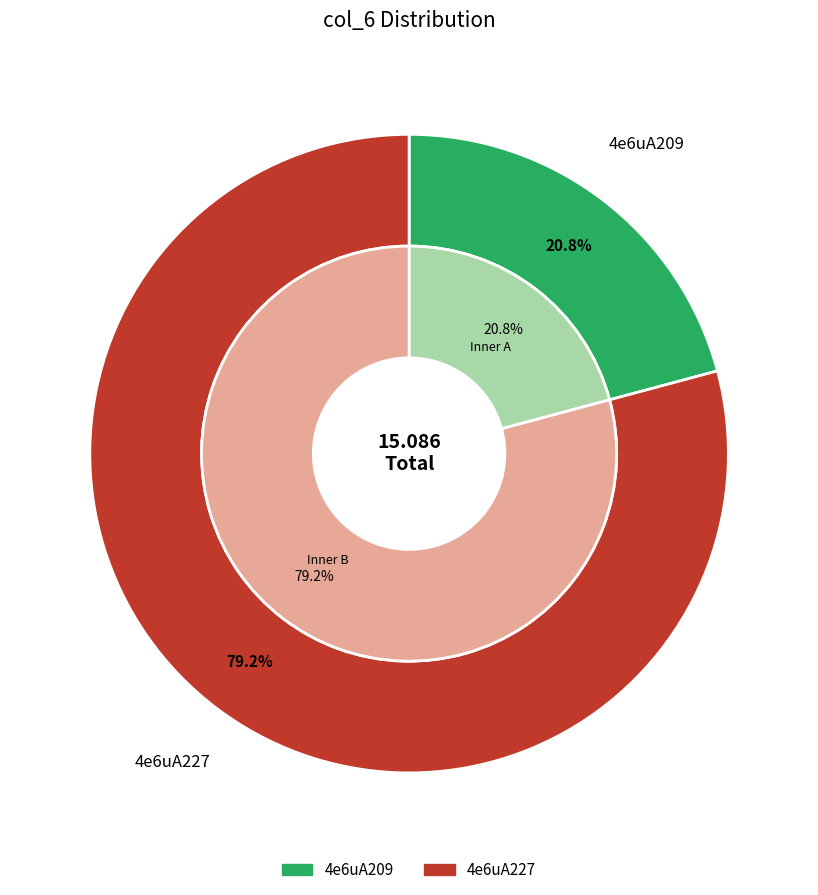

True or false: 4e6uA209 accounts for 9% of the total.

False